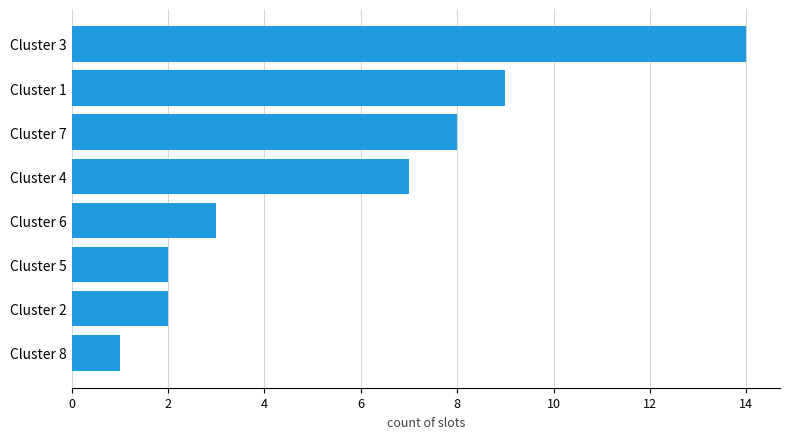

What is the maximum value shown in the chart?

14